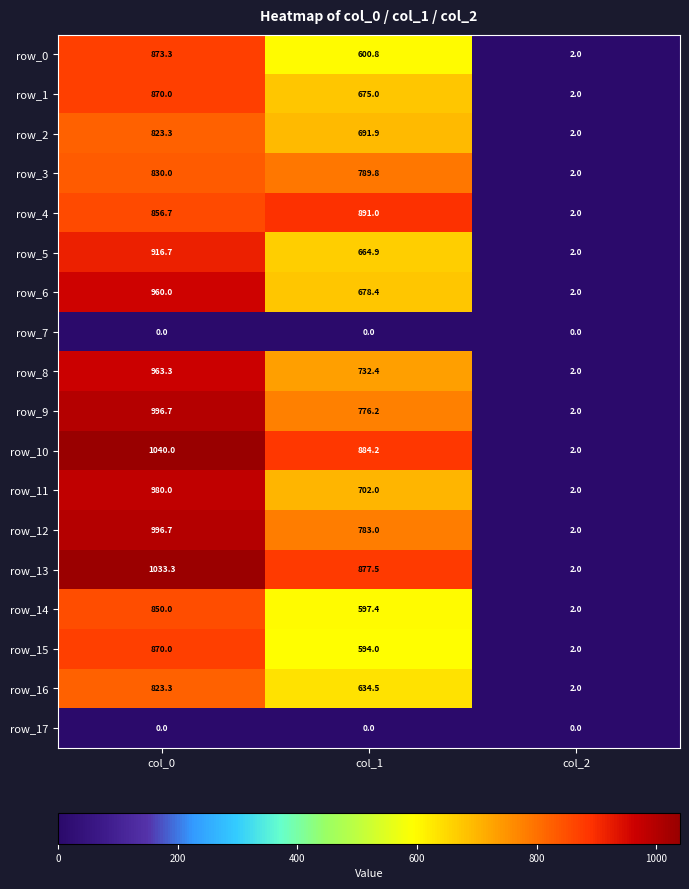

True or false: row_14 has a value of 1258.3 at col_0.

False